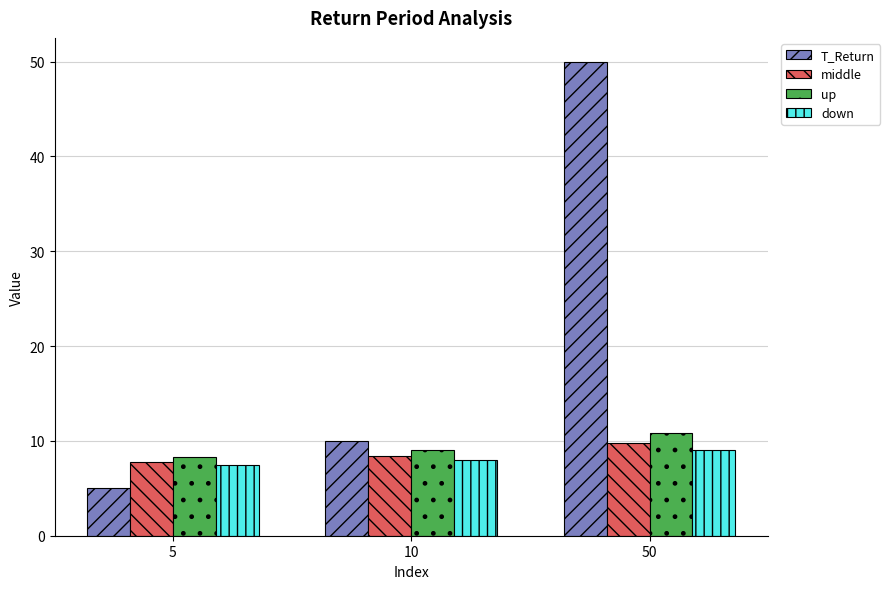

What is the difference between the T_Return values at 10 and 50?

40.0